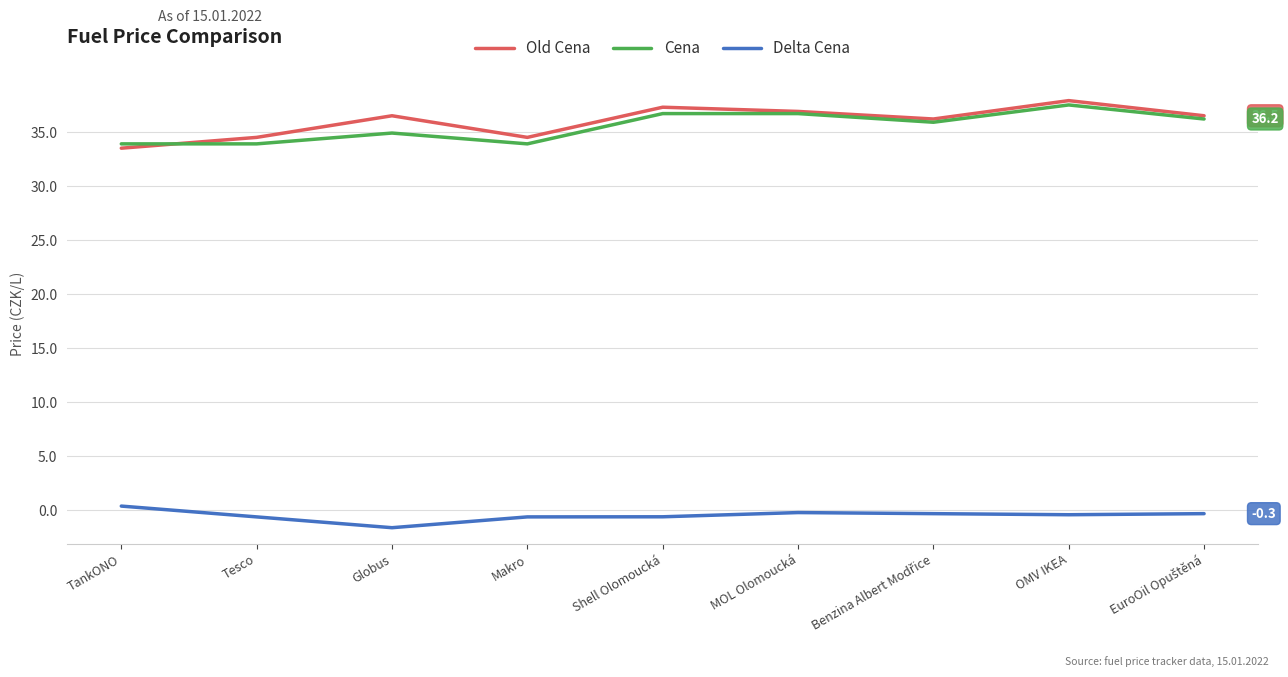

Which series has the largest total across all categories?

Old Cena